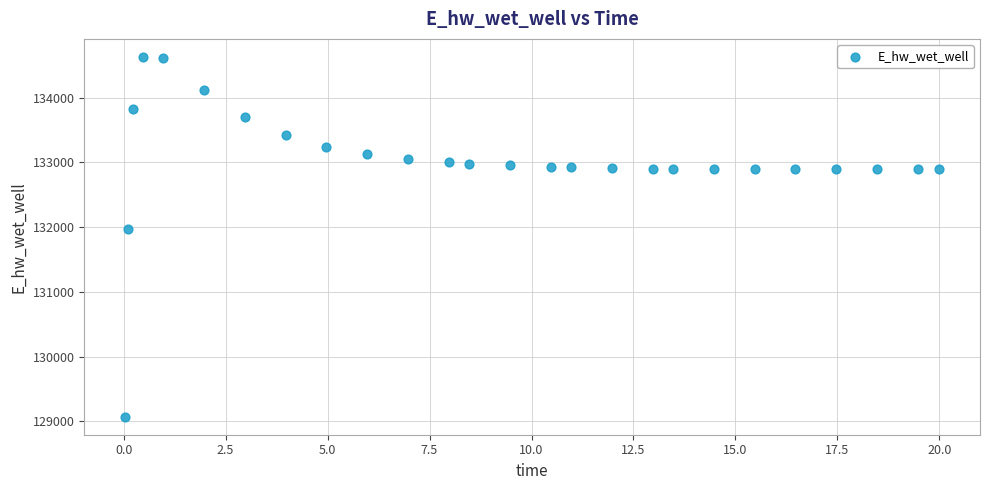

What Y value in the scatter plot is closest to 131849?

131970.5